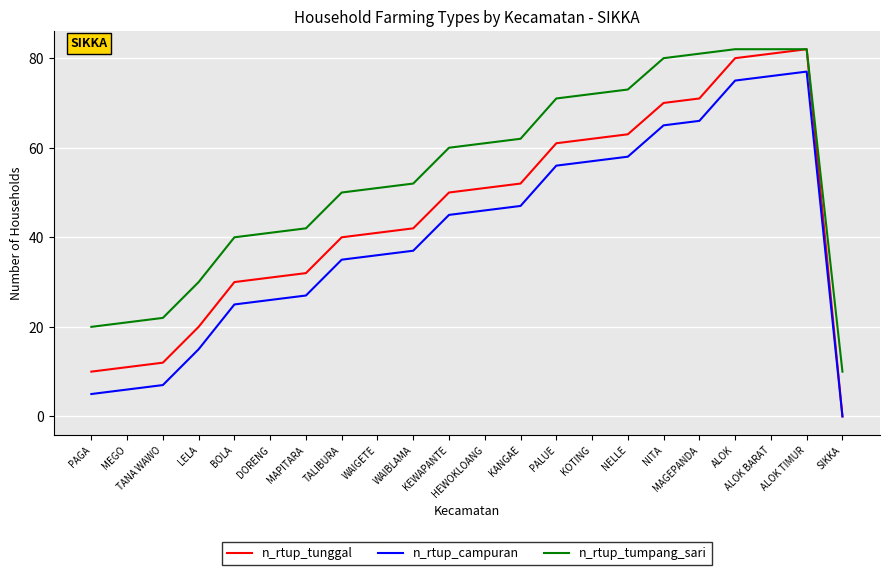

The n_rtup_campuran series shows 27 at MAPITARA. True or false?

True